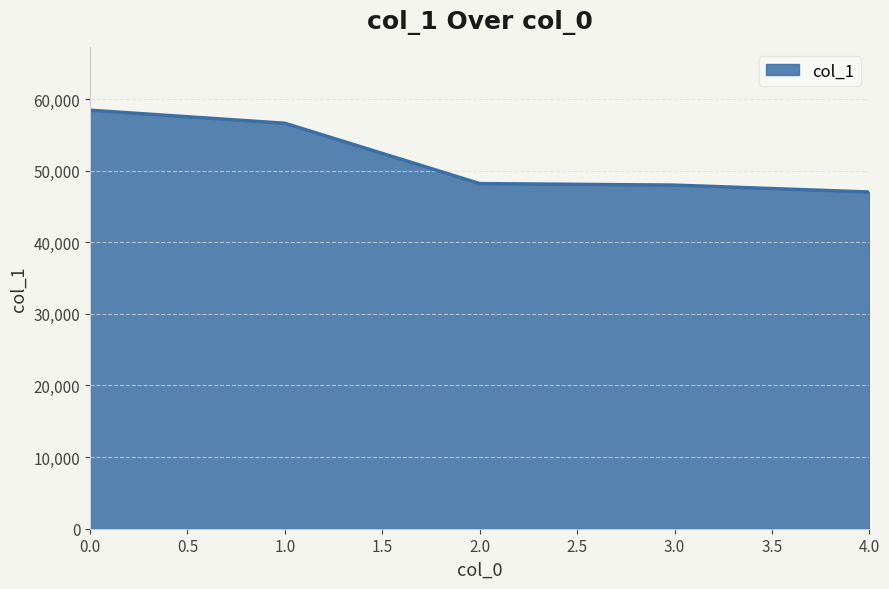

What is the sum of all values?

258256